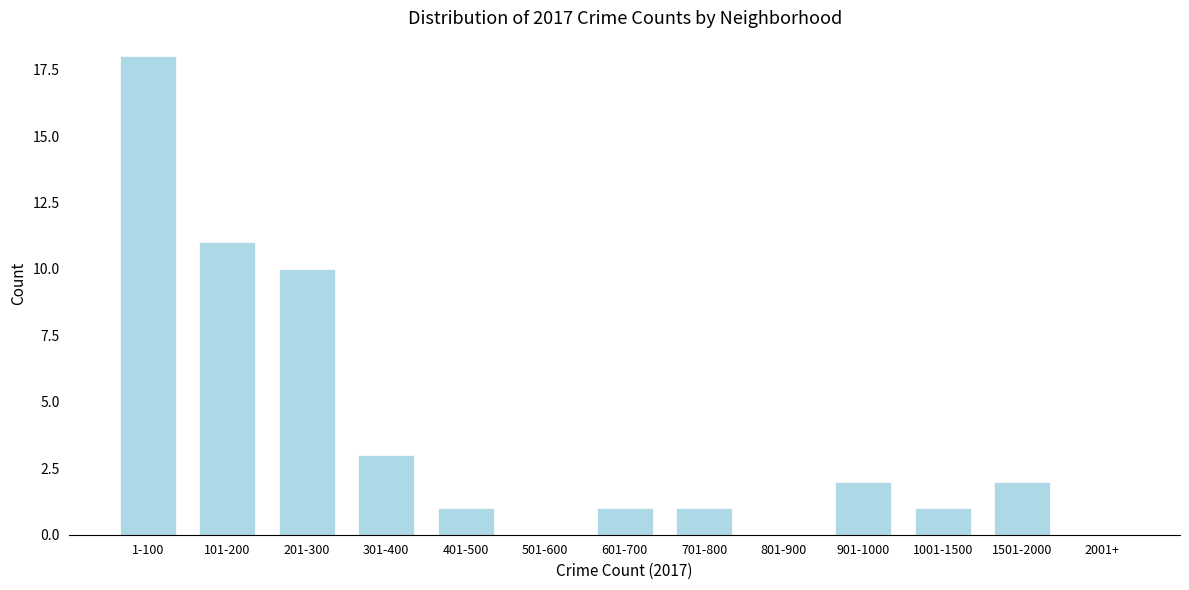

Reading left to right, what are all the values shown in this chart?

1-100=18	101-200=11	201-300=10	301-400=3	401-500=1	501-600=0	601-700=1	701-800=1	801-900=0	901-1000=2	1001-1500=1	1501-2000=2	2001+=0